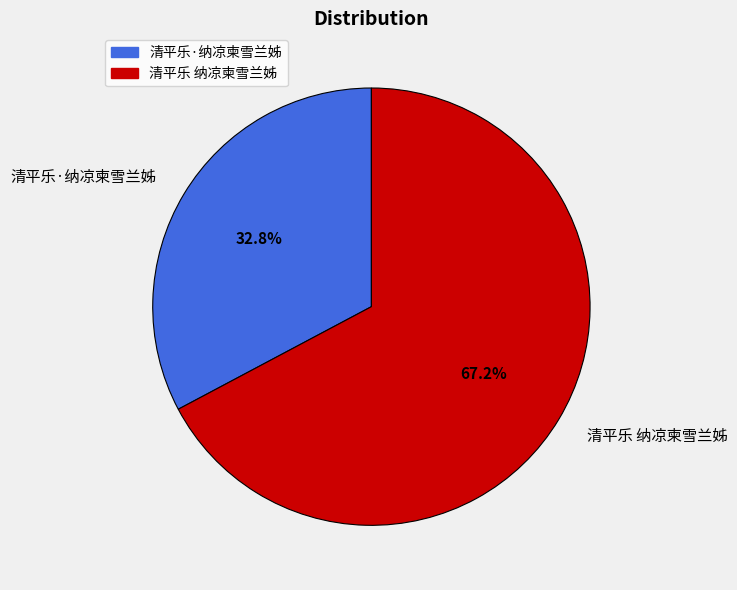

To the nearest percent, what is the combined percentage of 清平乐·纳凉柬雪兰姊 and 清平乐 纳凉柬雪兰姊?

100%